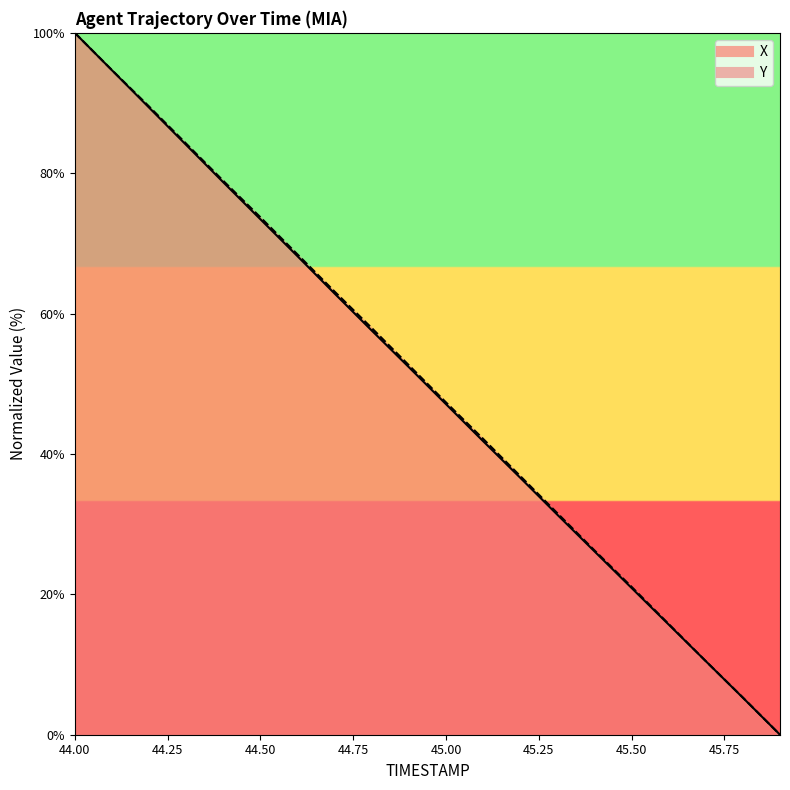

What is the difference between the maximum and minimum values in the Y series?

100.0